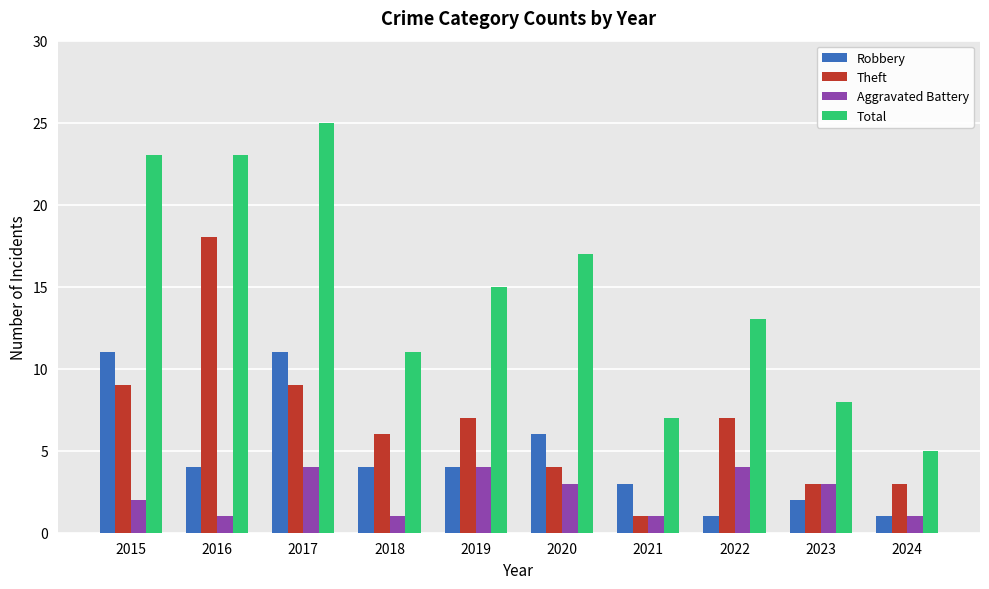

Is the value of Robbery at 2015 greater than the value of Theft at 2019?

Yes